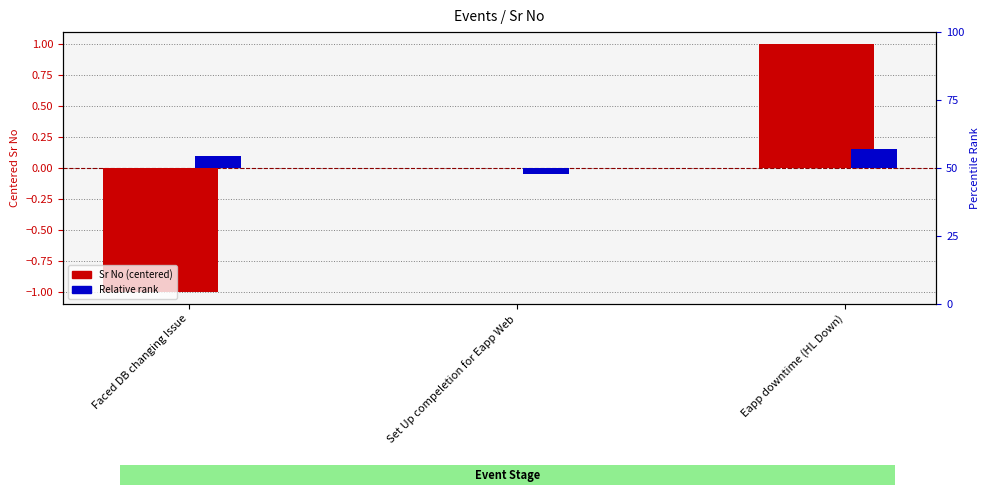

What value does the Sr No (centered) series have at Eapp downtime (HL Down)?

1.0